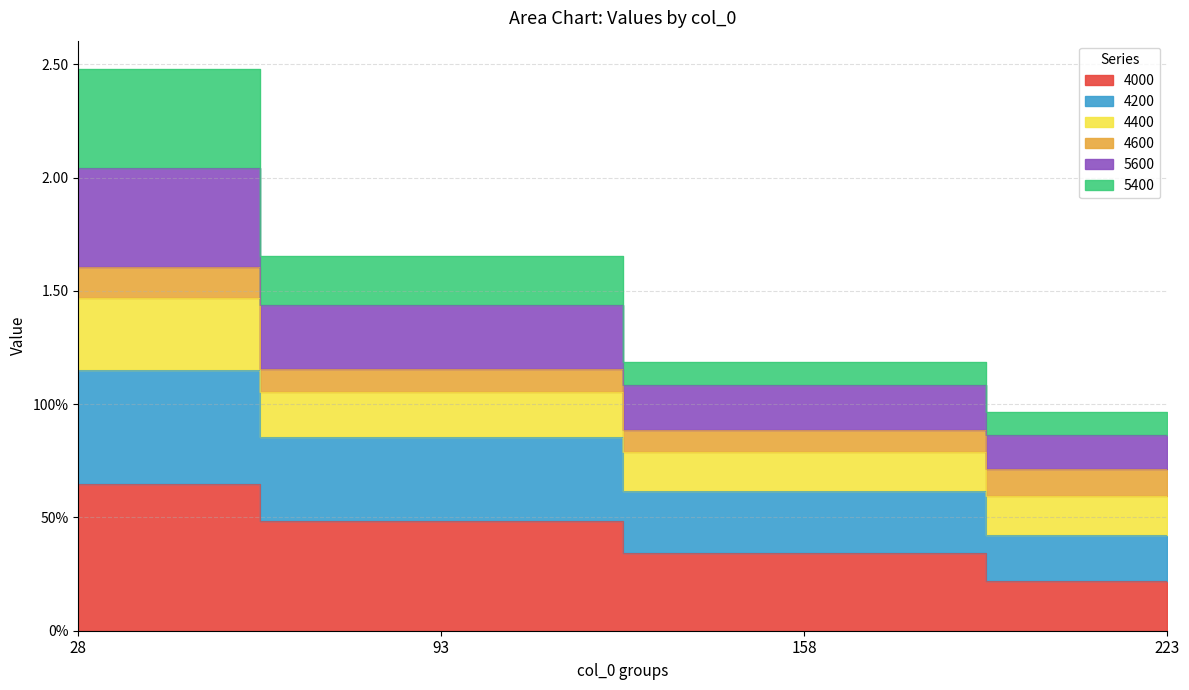

True or false: 5600 and 4000 cross at least once.

False